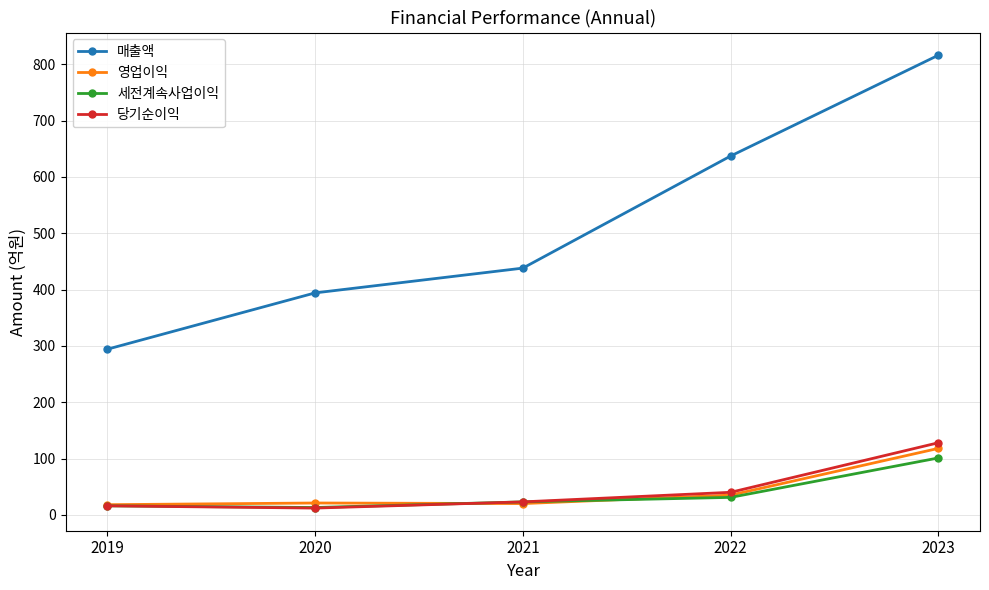

How many data points in 영업이익 are less than 21?

2